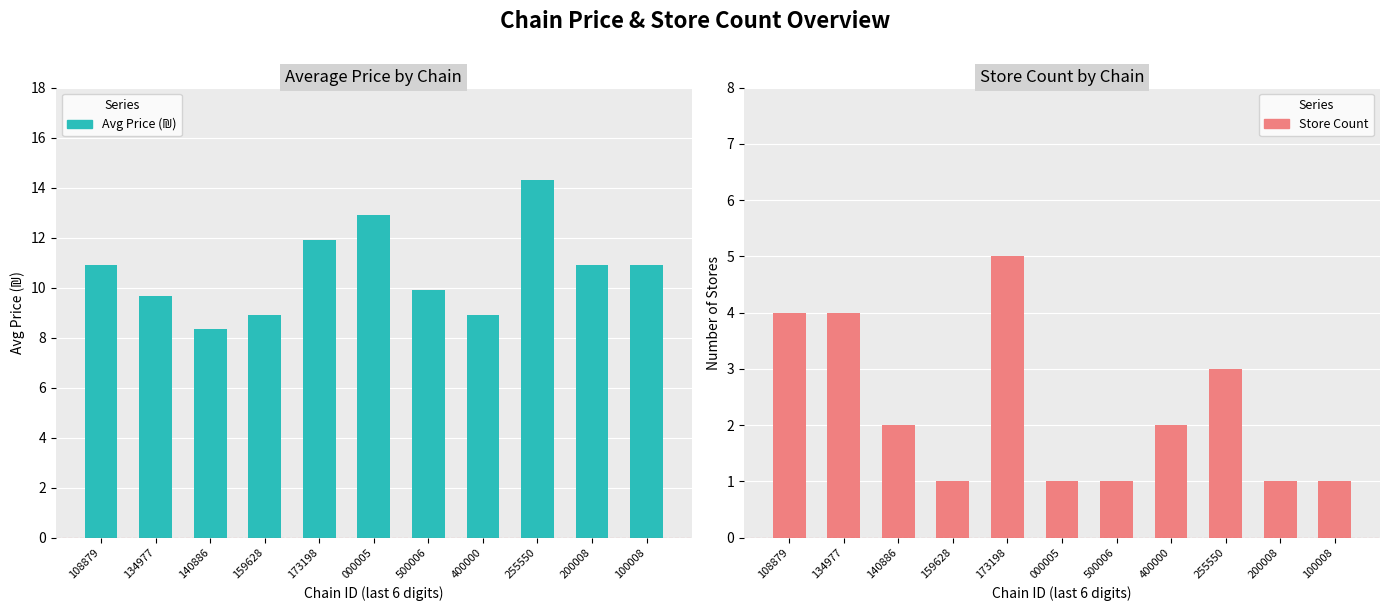

Reading left to right, list all the values displayed in this chart.

Avg Price (₪): 108879=10.9	134977=9.7	140886=8.3	159628=8.9	173198=11.9	000005=12.9	500006=9.9	400000=8.9	255550=14.3	200008=10.9	100008=10.9
Store Count: 108879=4.0	134977=4.0	140886=2.0	159628=1.0	173198=5.0	000005=1.0	500006=1.0	400000=2.0	255550=3.0	200008=1.0	100008=1.0